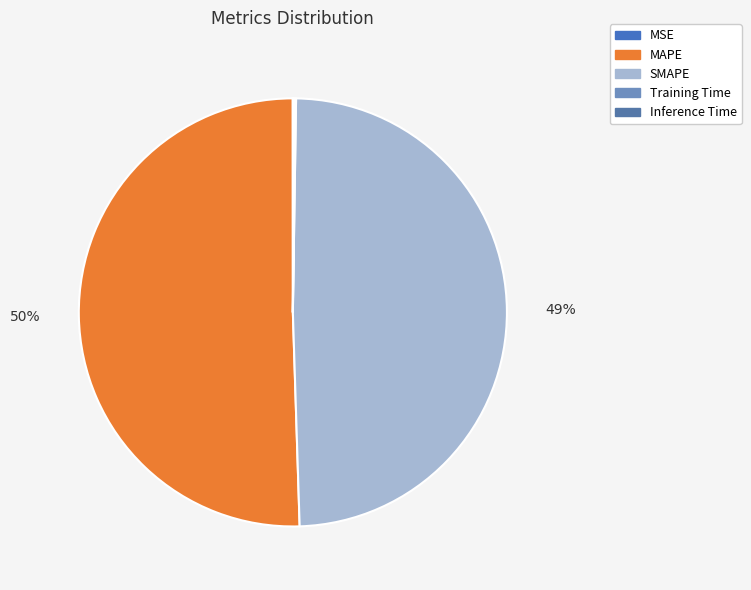

To the nearest percent, what is the average slice percentage?

20%